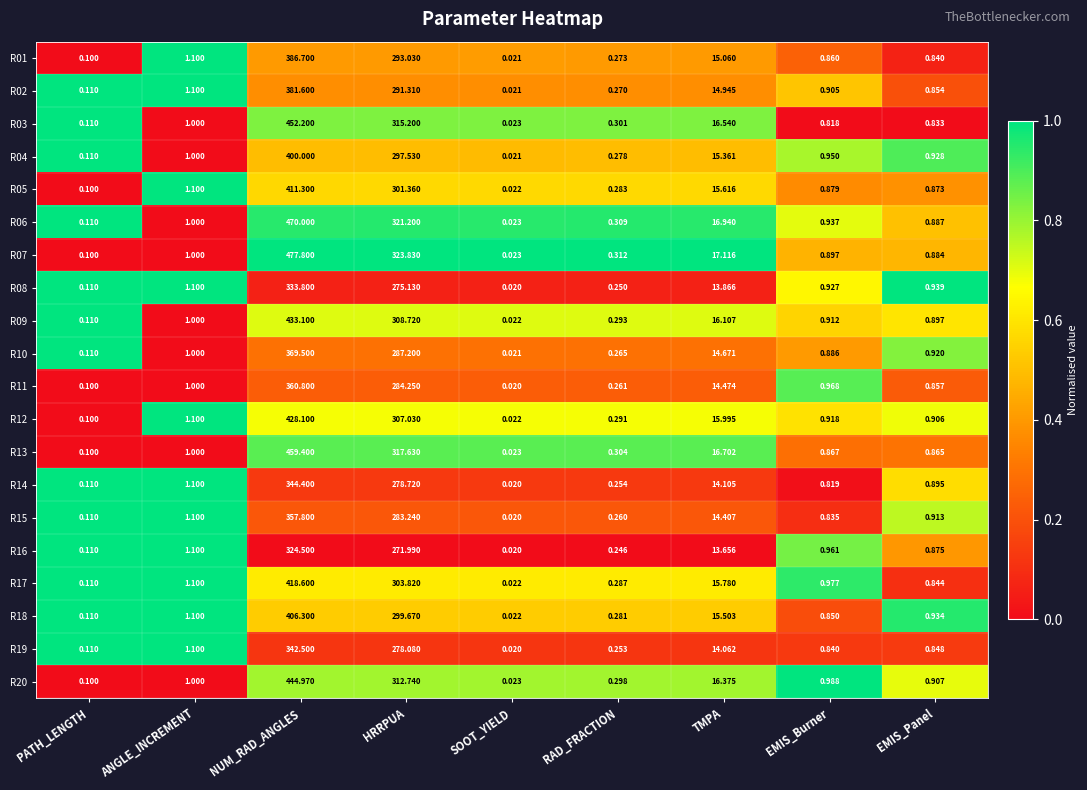

List the series in order of their peak value, lowest first.

R16, R08, R19, R14, R15, R11, R10, R02, R01, R04, R18, R05, R17, R12, R09, R20, R03, R13, R06, R07